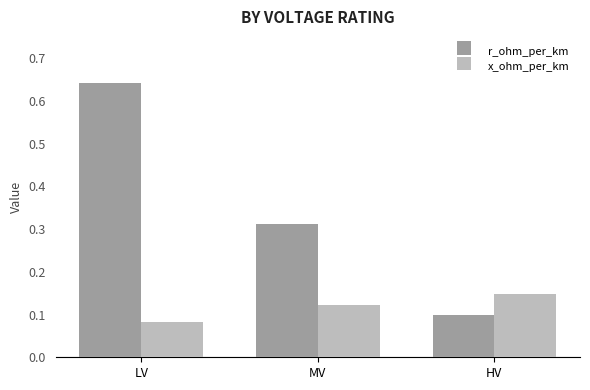

Which category has the highest value in the r_ohm_per_km series?

LV